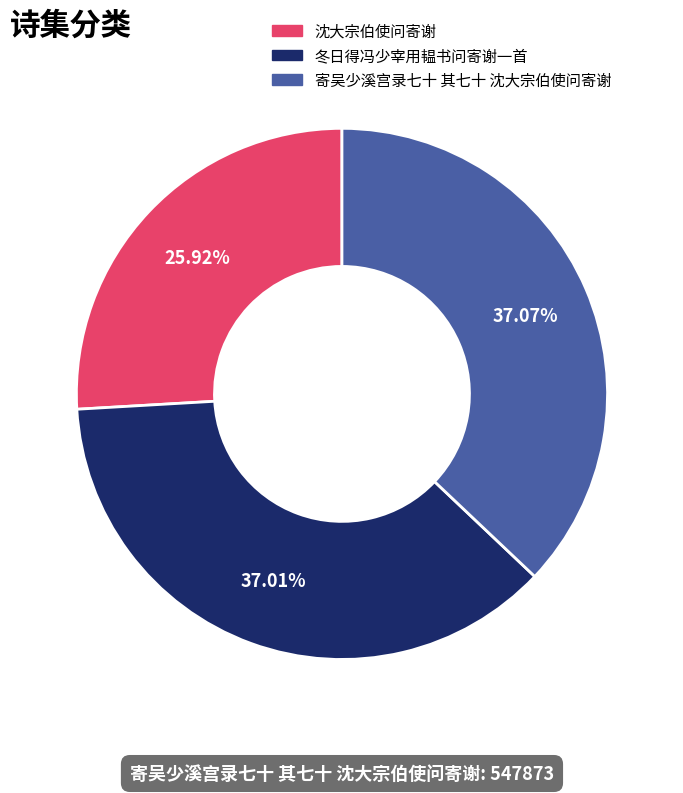

True or false: 沈大宗伯使问寄谢 accounts for 39% of the total.

False